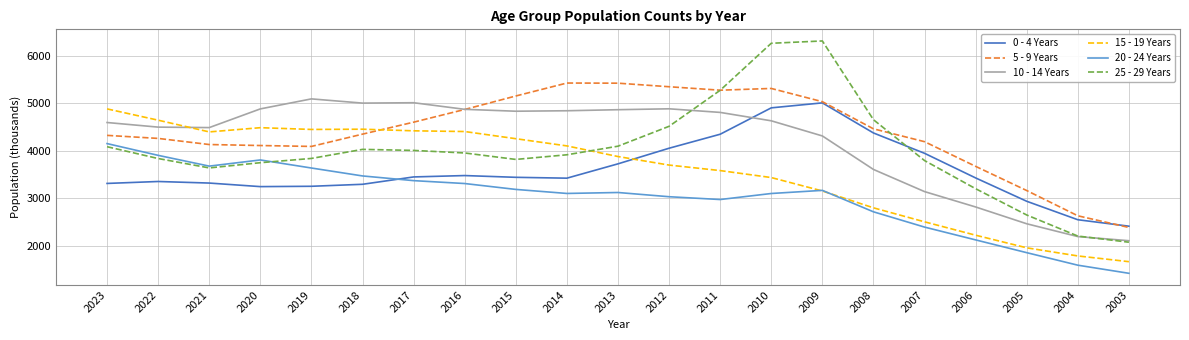

Is the value of 5 - 9 Years at 2019 greater than the value of 20 - 24 Years at 2003?

Yes